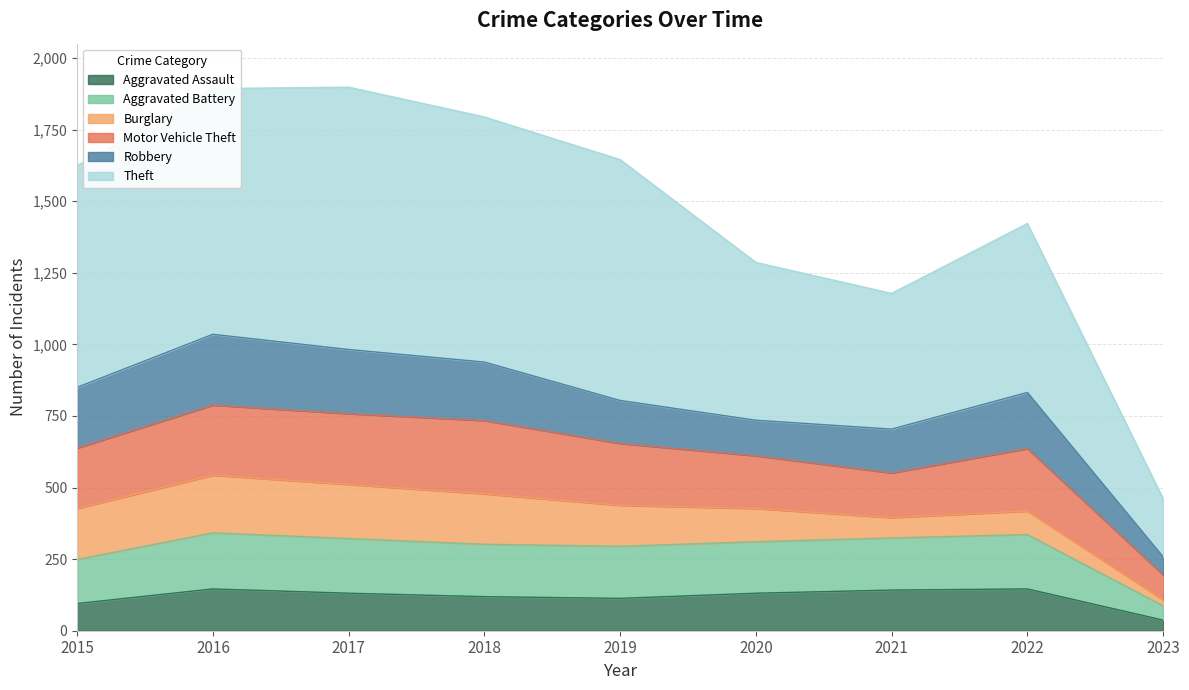

What is the maximum value for Aggravated Assault?

146